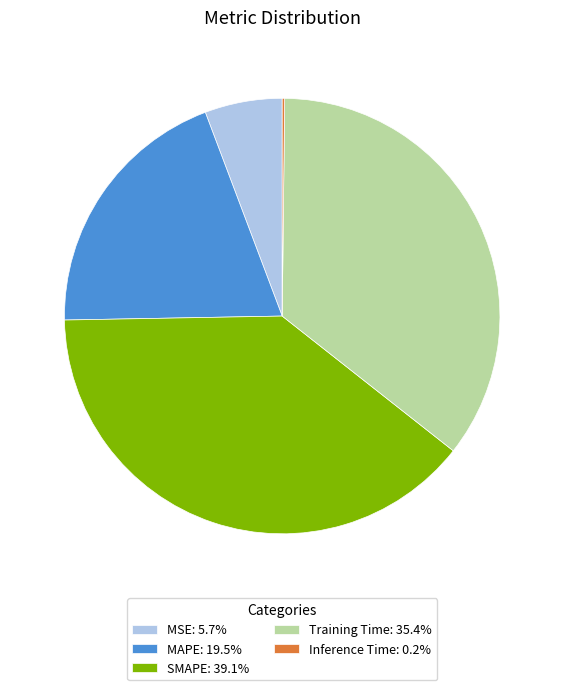

Is the sum of MSE and MAPE greater than half?

No